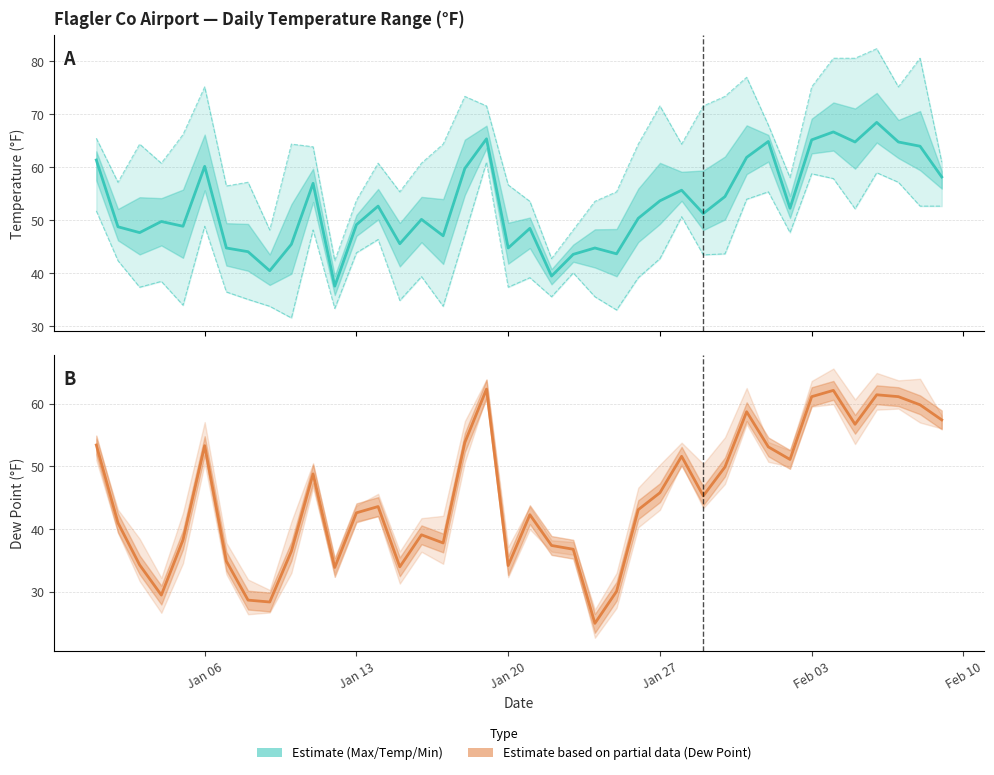

How many data points does each series have?

40